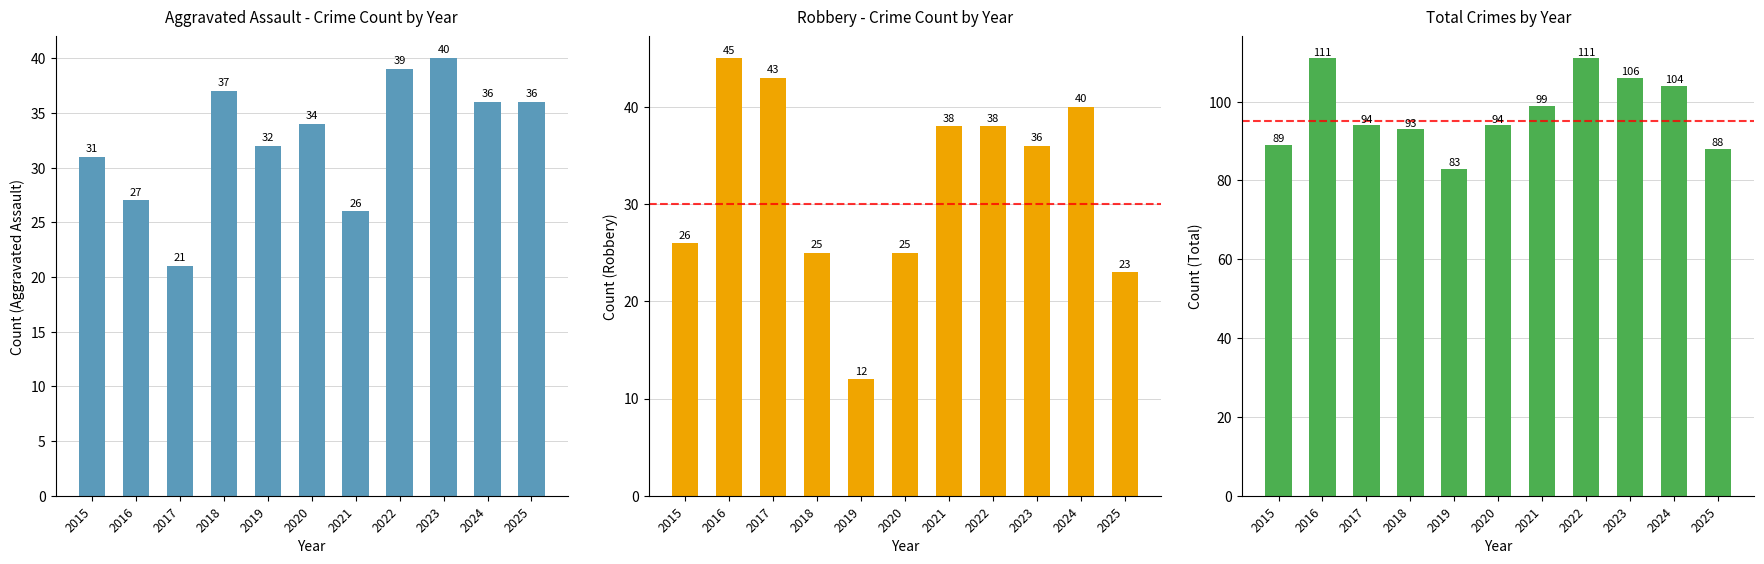

What is the sum of the Robbery values at 2016 and 2015?

71